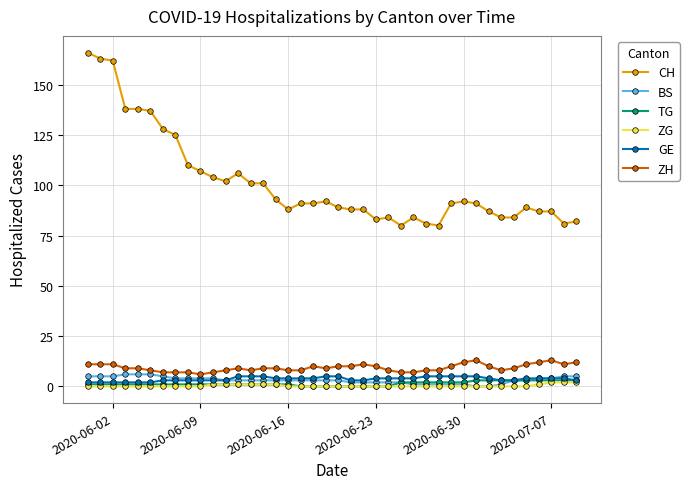

Reading left to right, transcribe all the data shown in this chart.

CH: 166	163	162	138	138	137	128	125	110	107	104	102	106	101	101	93	88	91	91	92	89	88	88	83	84	80	84	81	80	91	92	91	87	84	84	89	87	87	81	82
BS: 5	5	5	6	6	6	5	4	4	4	4	3	3	3	3	3	3	3	3	3	3	2	2	2	2	2	1	1	1	1	1	0	0	1	3	3	4	4	5	5
TG: 1	1	1	1	1	1	1	1	1	1	1	1	1	1	1	1	1	0	0	0	0	0	0	0	0	2	2	2	2	2	2	3	3	3	3	3	3	3	3	3
ZG: 0	0	0	0	0	0	0	0	0	0	1	1	1	1	1	1	0	0	0	0	0	0	0	0	0	0	0	0	0	0	0	0	0	0	0	0	1	2	2	2
GE: 2	2	2	2	2	2	3	3	3	3	3	3	5	5	5	4	4	4	4	5	5	3	3	4	4	4	4	5	5	5	5	5	4	3	3	4	4	4	4	3
ZH: 11	11	11	9	9	8	7	7	7	6	7	8	9	8	9	9	8	8	10	9	10	10	11	10	8	7	7	8	8	10	12	13	10	8	9	11	12	13	11	12